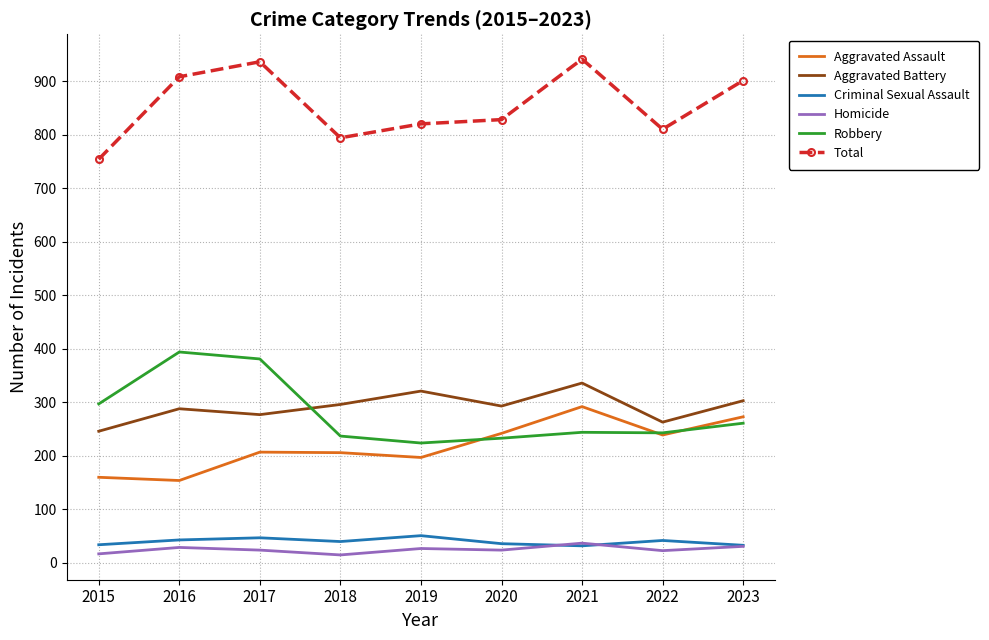

True or false: Aggravated Battery and Criminal Sexual Assault cross at least once.

False